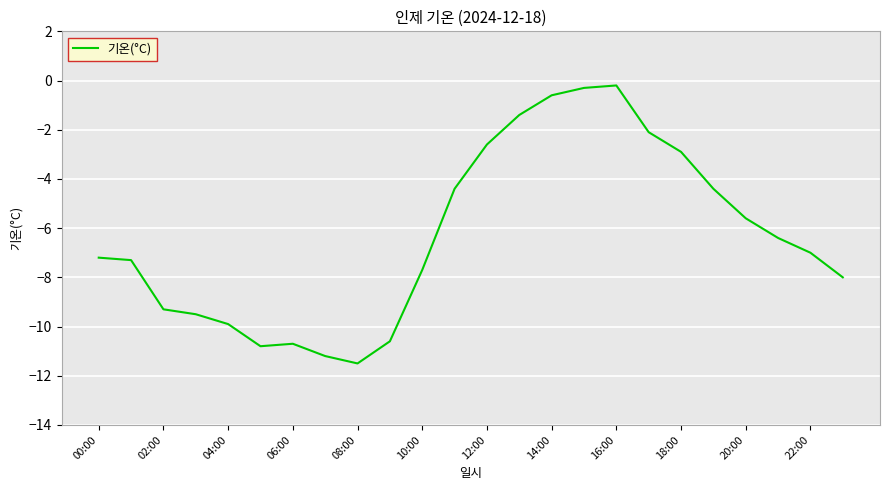

What is the minimum value shown in the chart?

-11.5